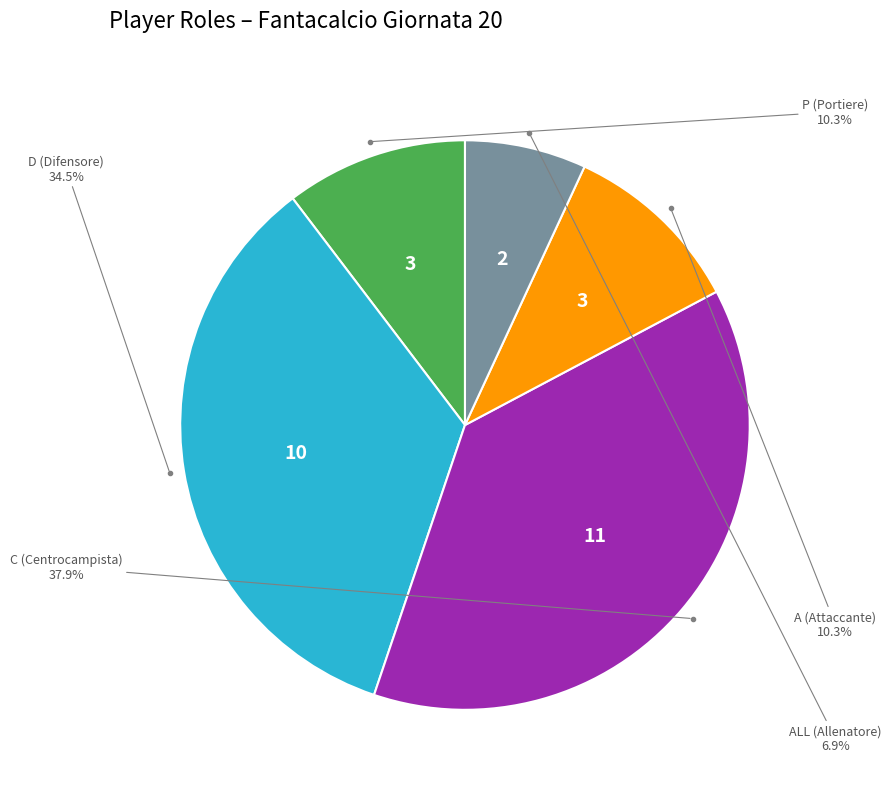

Combined, do P (Portiere) and ALL (Allenatore) account for over 50%?

No